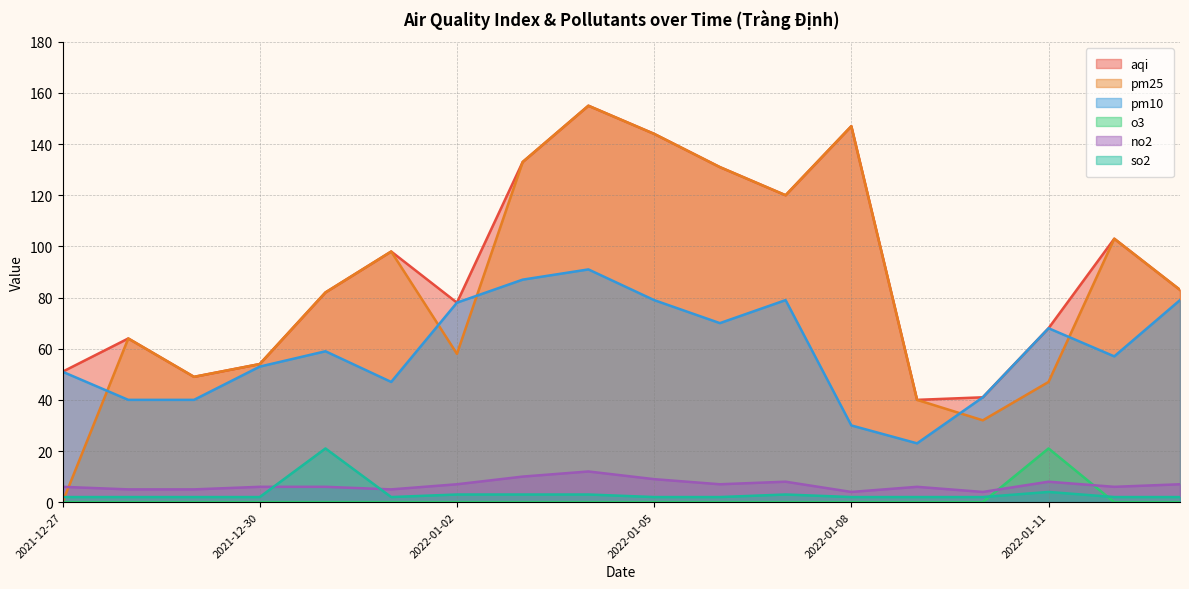

The value of so2 at 2021-12-27 is 2. True or false?

True